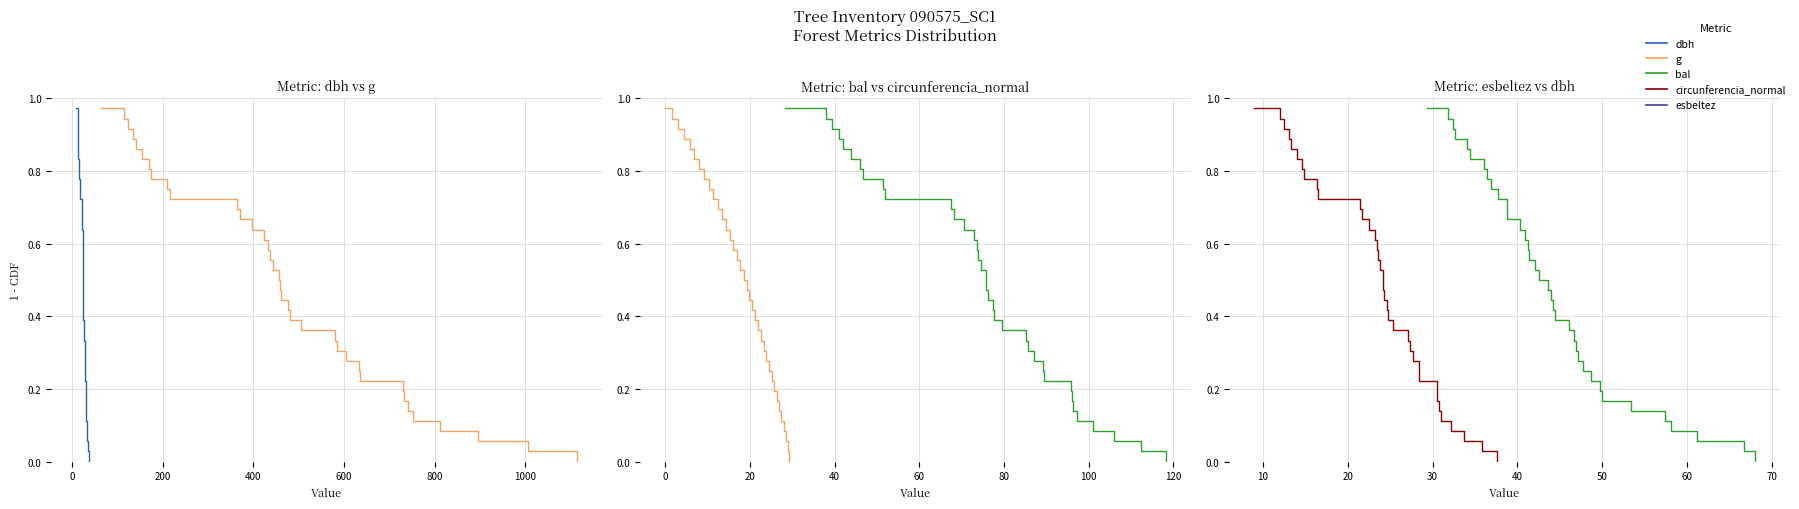

True or false: bal and dbh intersect in this chart.

False